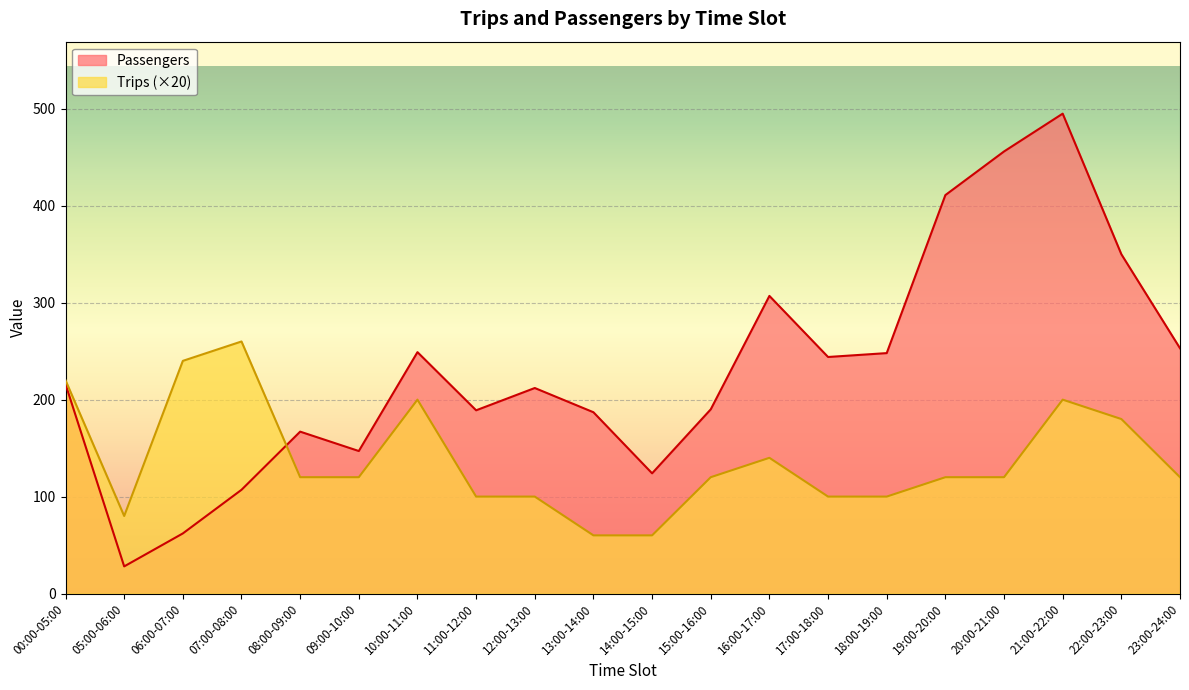

True or false: Passengers has a value of 28 at 05:00-06:00.

True